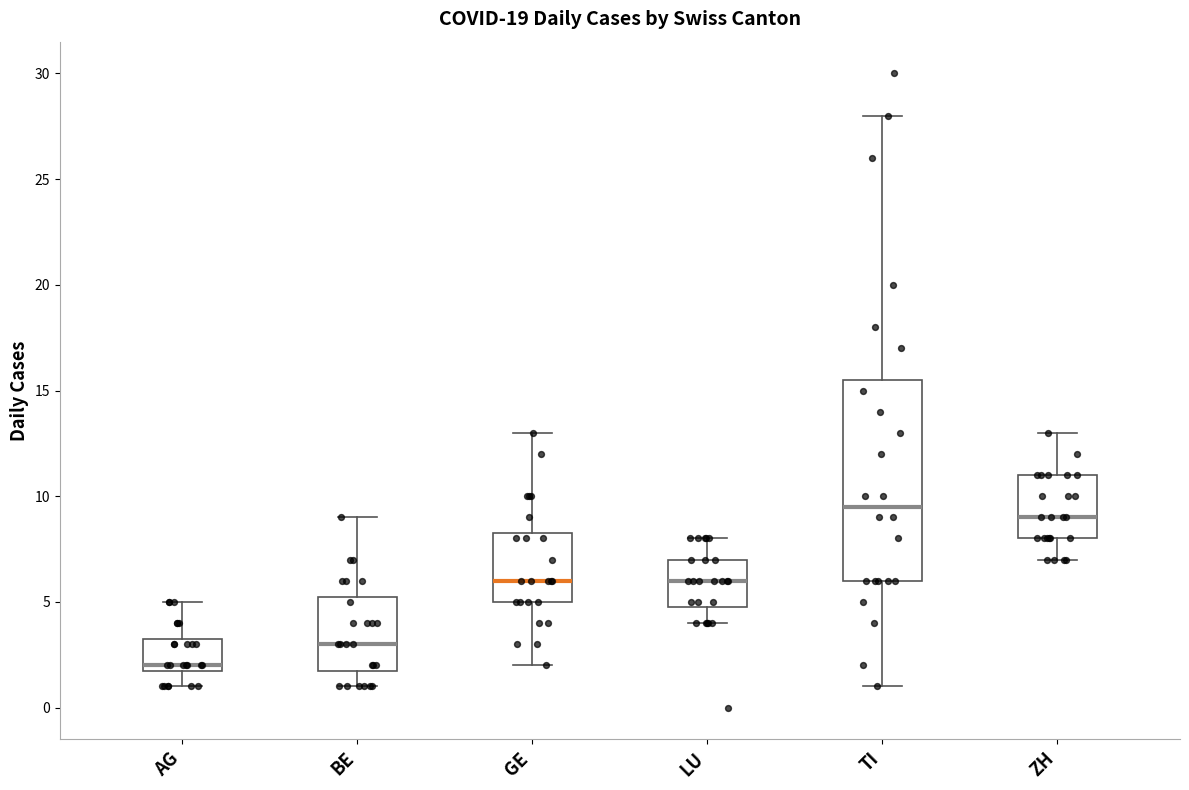

Which box is the tallest, from its lower edge to its upper edge?

TI